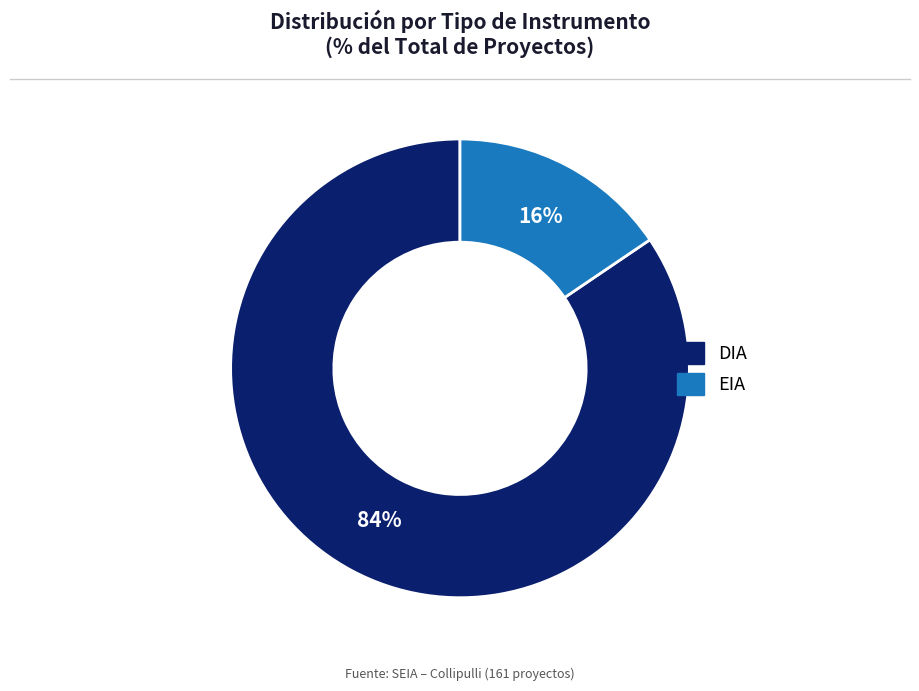

Count the number of slices in the pie.

2